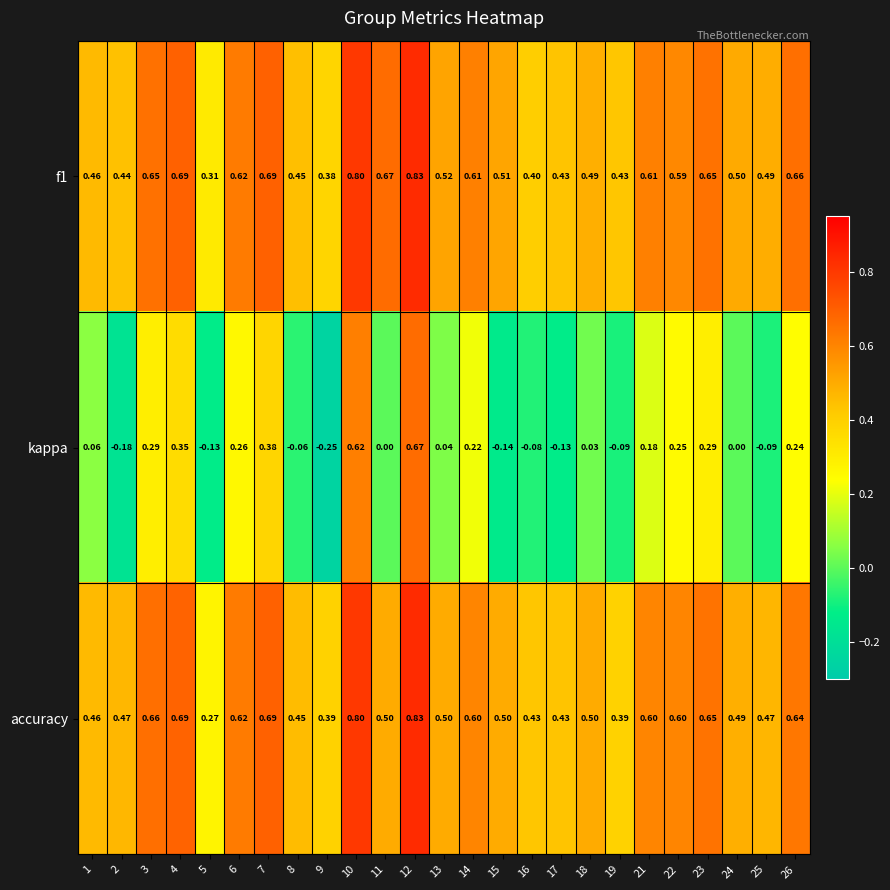

What is the difference between the highest and lowest values at 14?

0.4